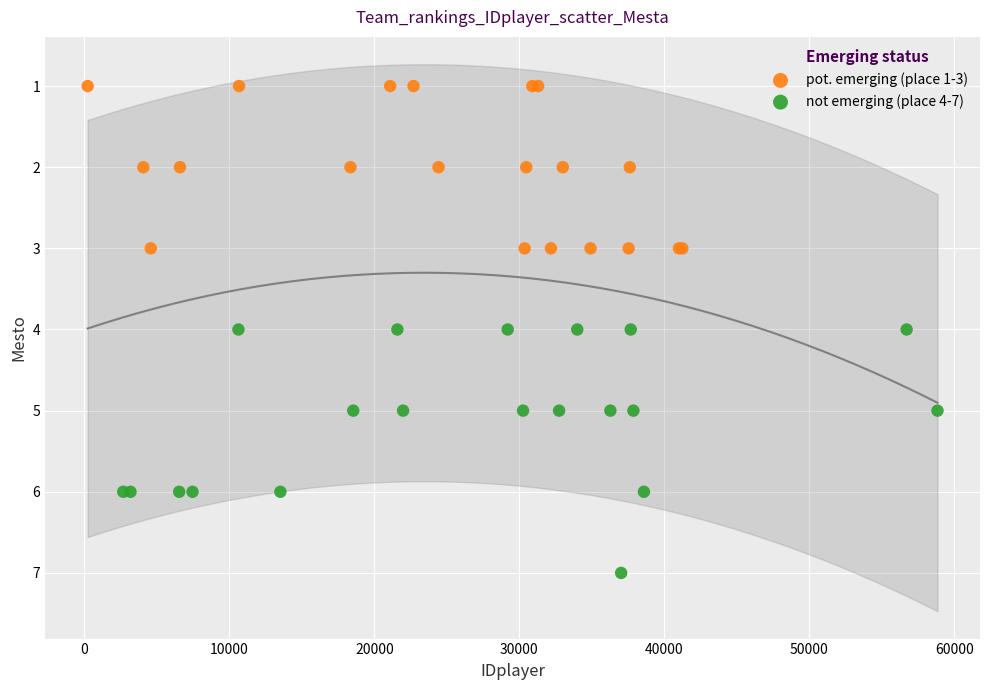

Which series reaches the maximum Y coordinate?

not emerging (place 4-7)